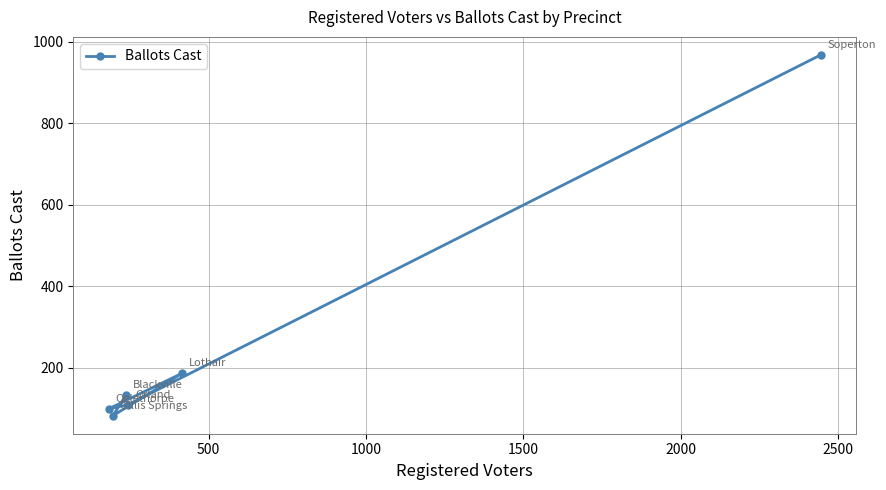

What is the value of the 6th point from the left?

968